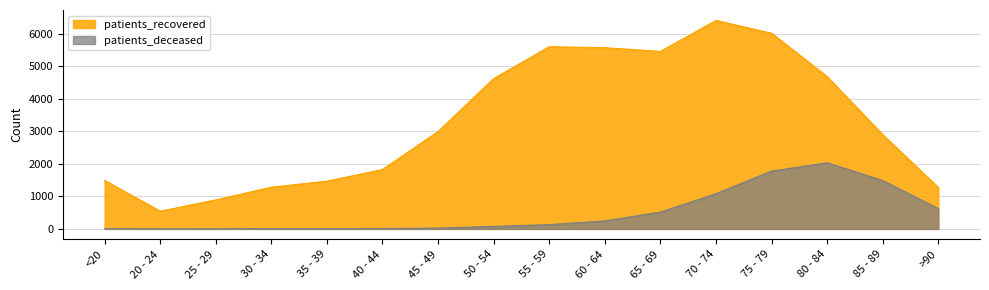

Between <20 and 50 - 54, which is larger?

50 - 54